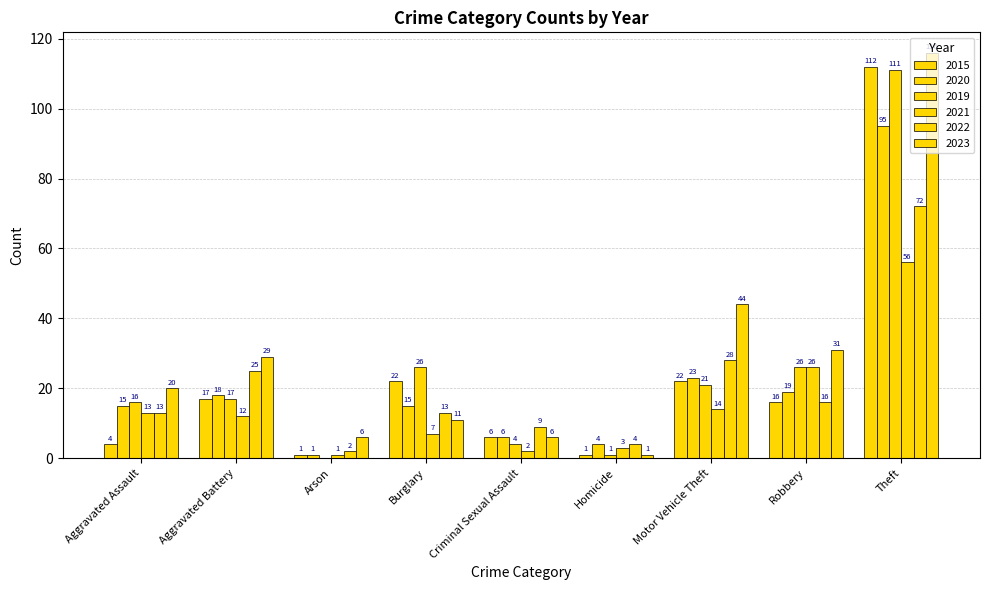

Are the bars grouped side by side (vs. stacked)?

Yes